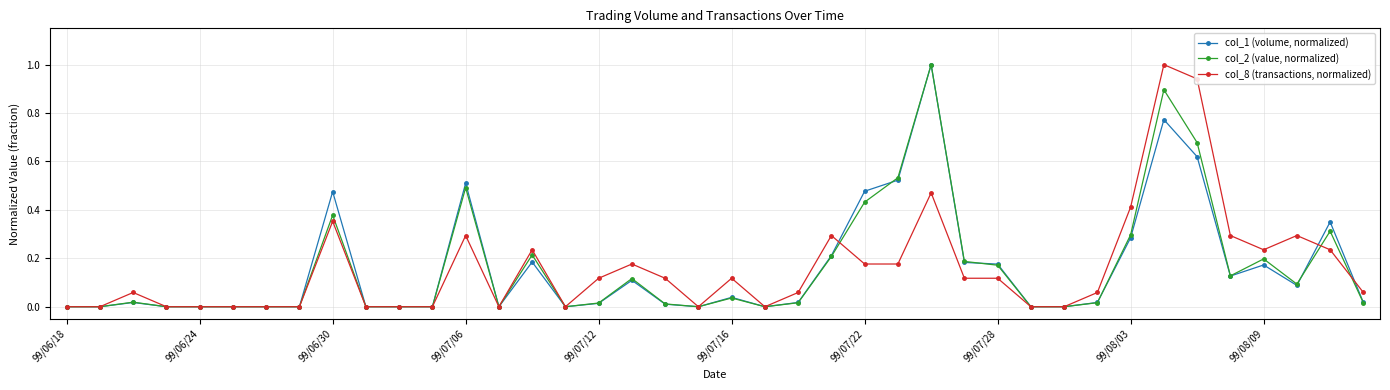

How many lines are shown in the chart?

3